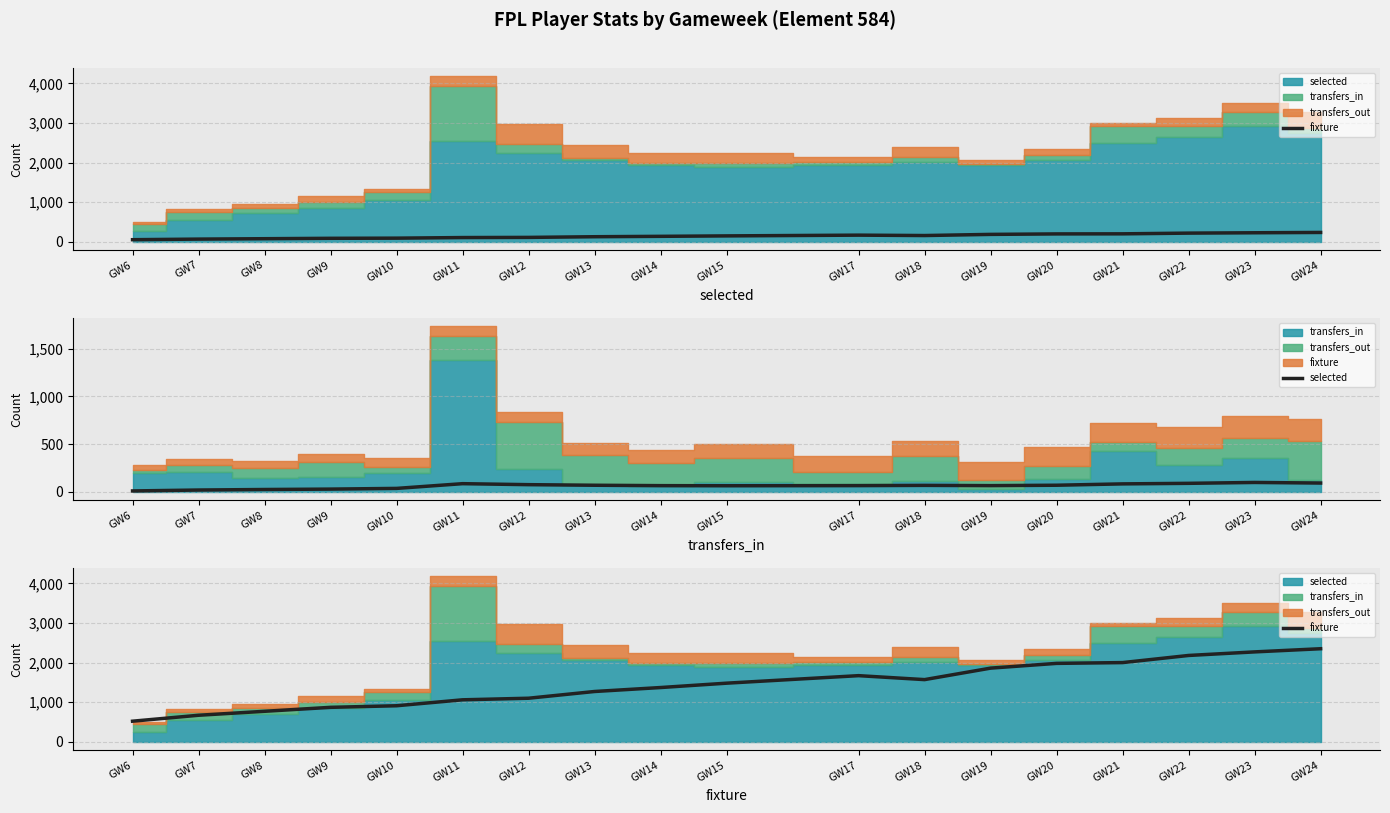

What is the minimum value for fixture?

520.0